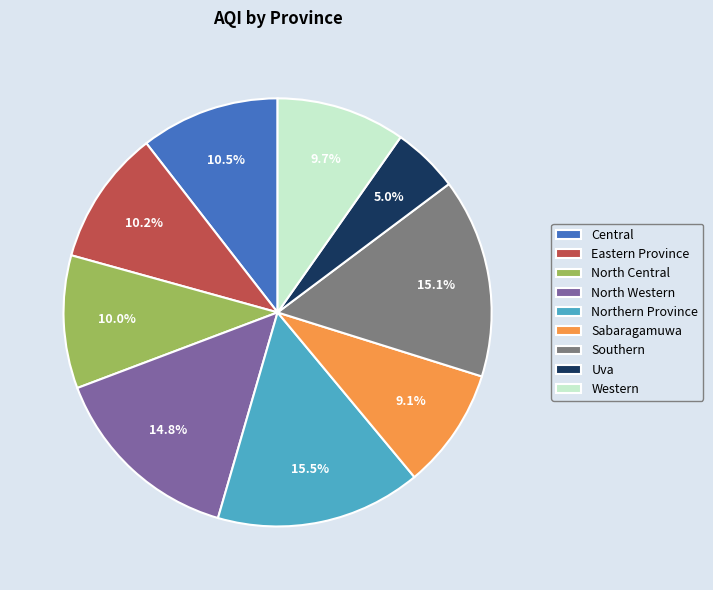

Which slice is the smallest?

Uva